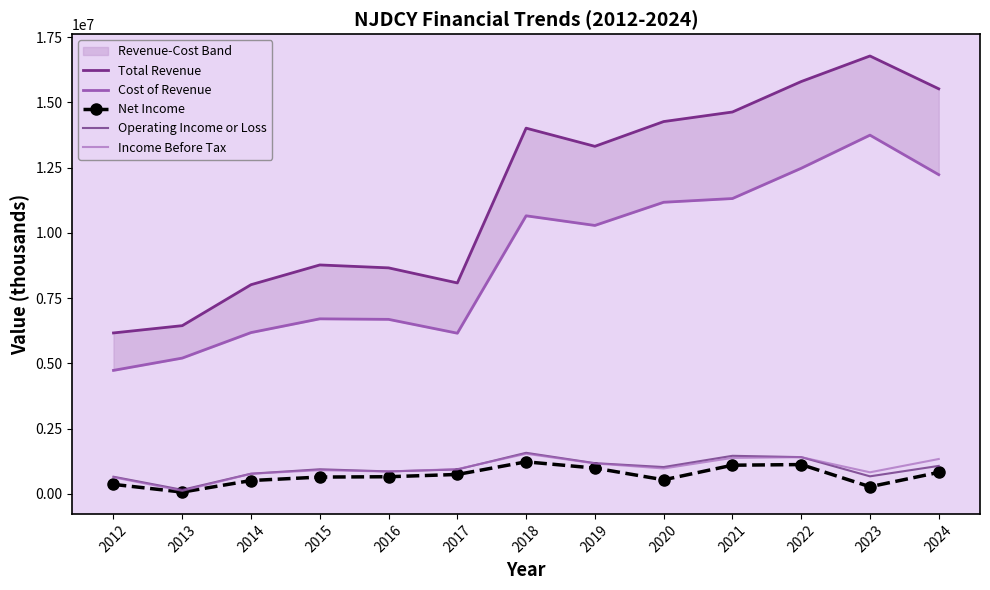

What are all the series names shown in the legend?

Total Revenue, Cost of Revenue, Net Income, Operating Income or Loss, Income Before Tax